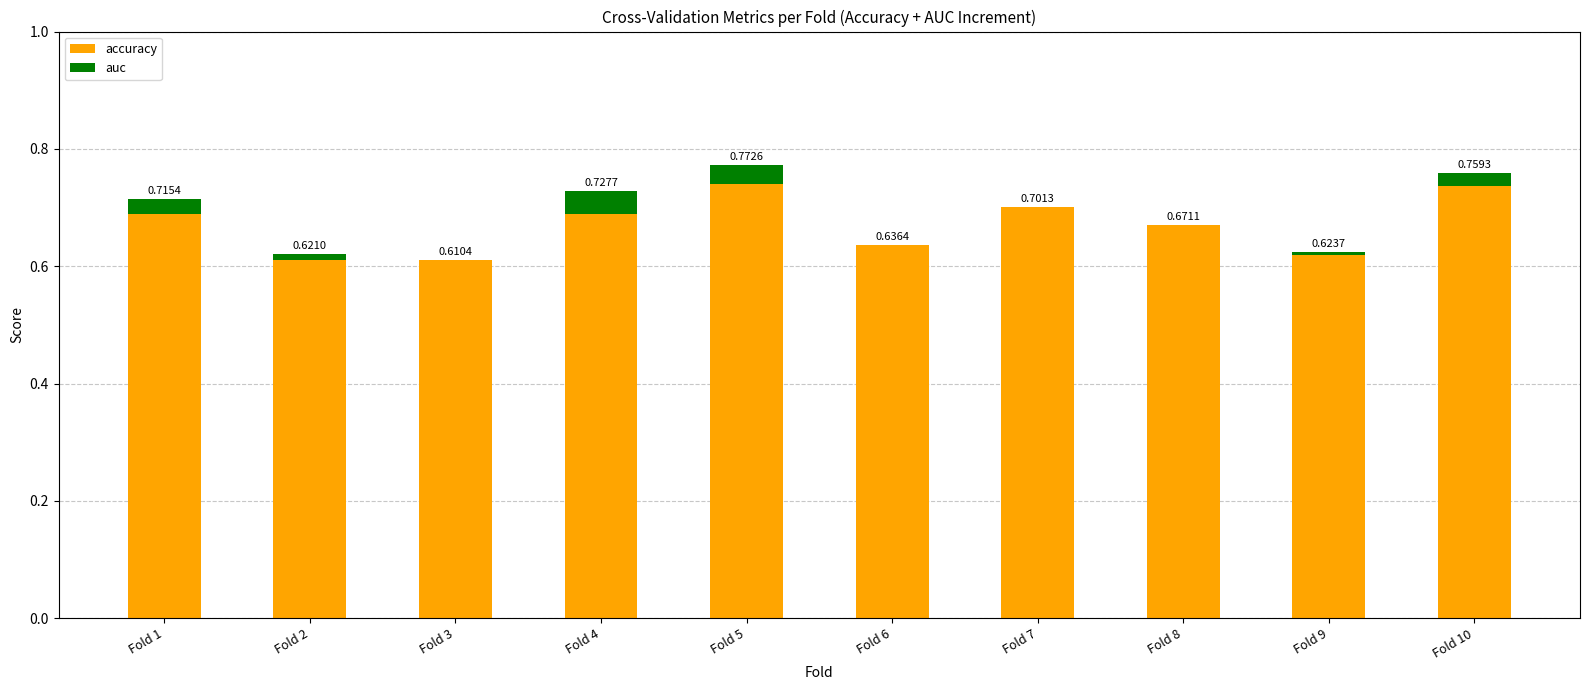

Are the bars horizontal?

No